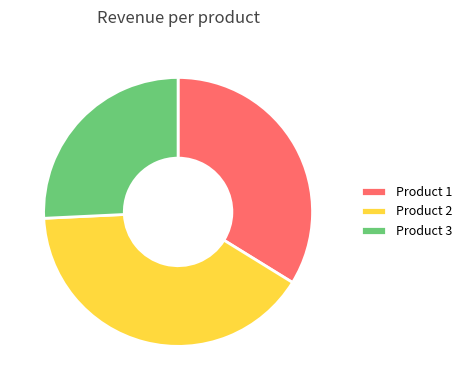

What is the smallest slice in the pie chart?

Product 3